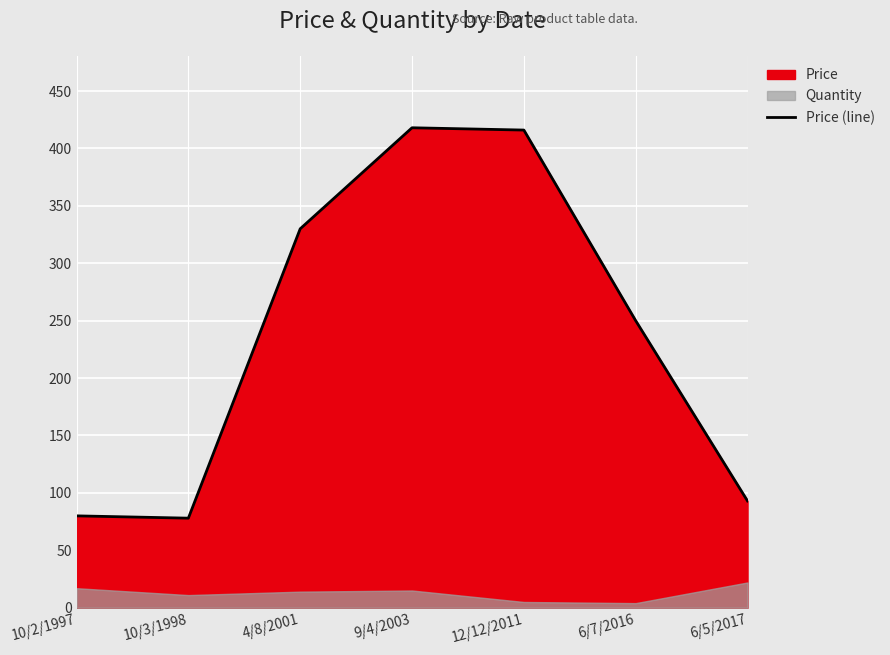

What is the difference between the second highest and second lowest values?

336